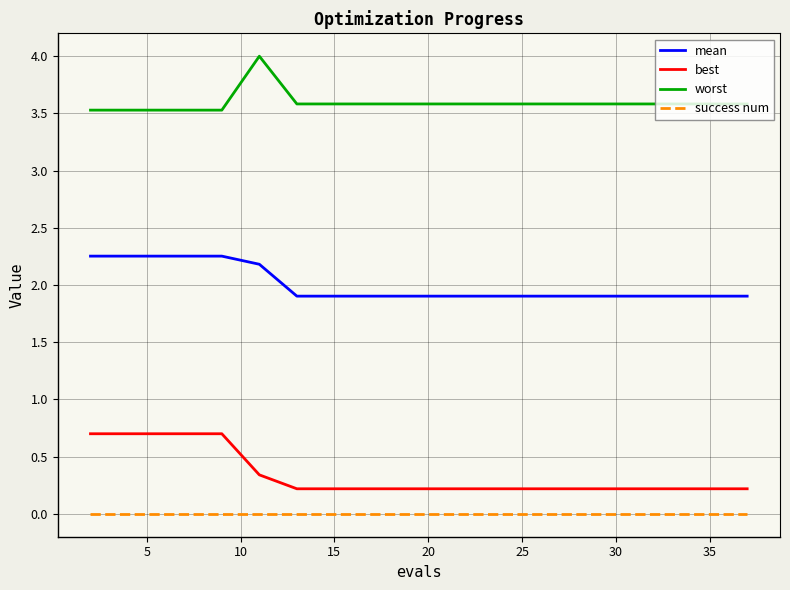

What is the difference between the maximum and minimum values in the best series?

0.5